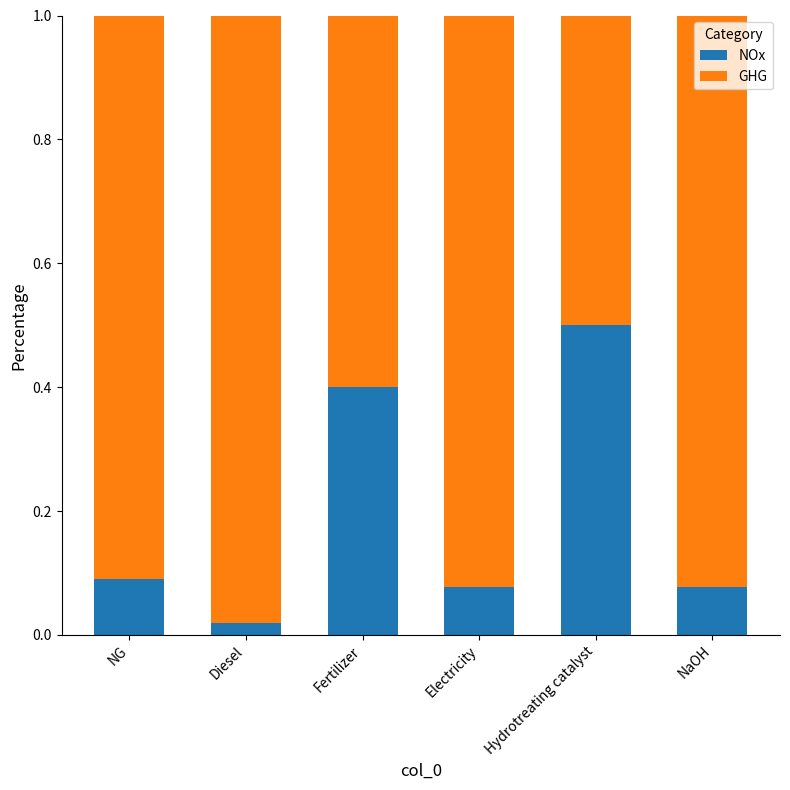

What is the approximate value of NOx at Fertilizer?

0.4